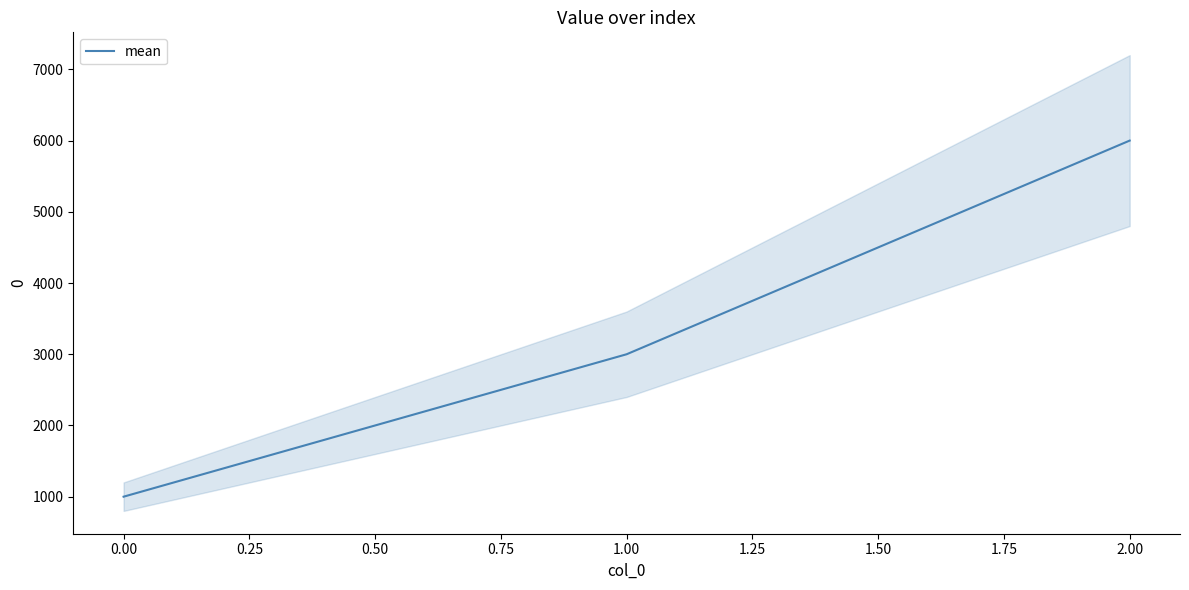

What is the maximum value for mean?

6000